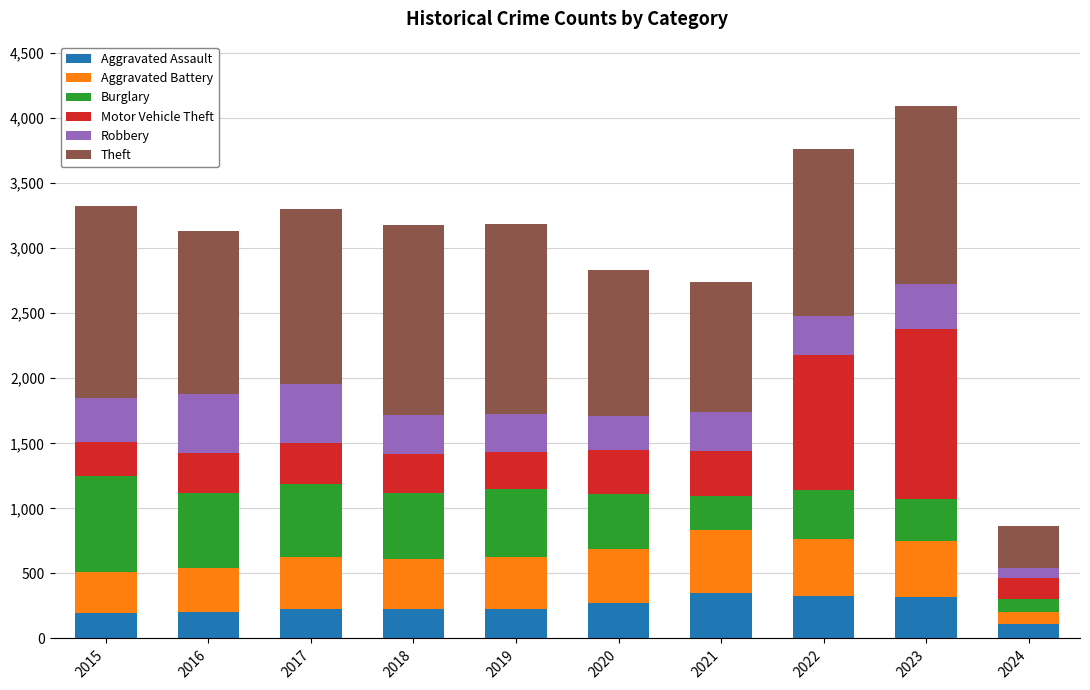

How many bars are there in total?

10